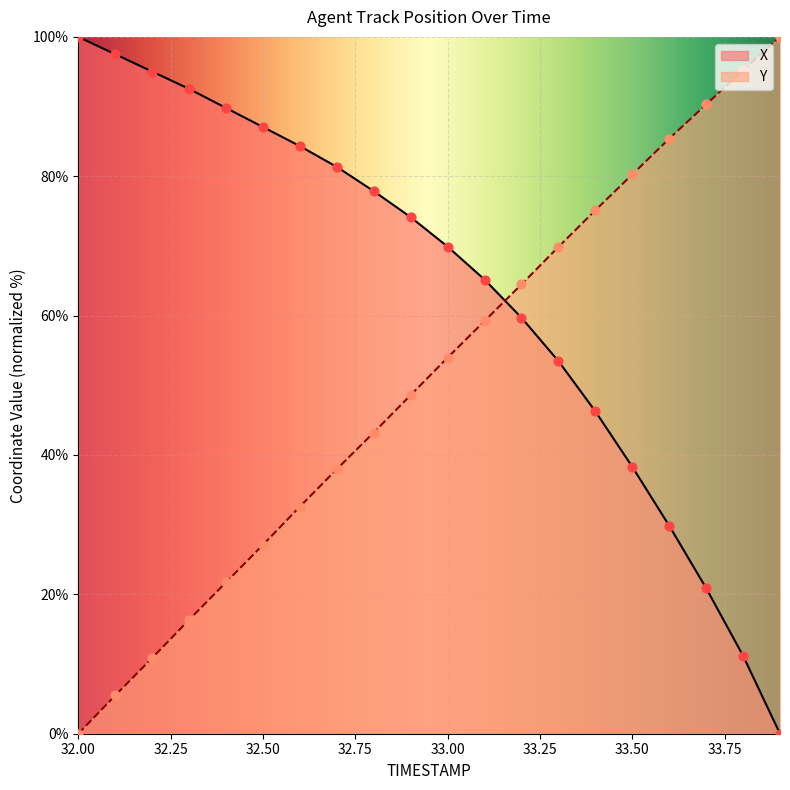

What is the total value across all series at 32.6?

116.9